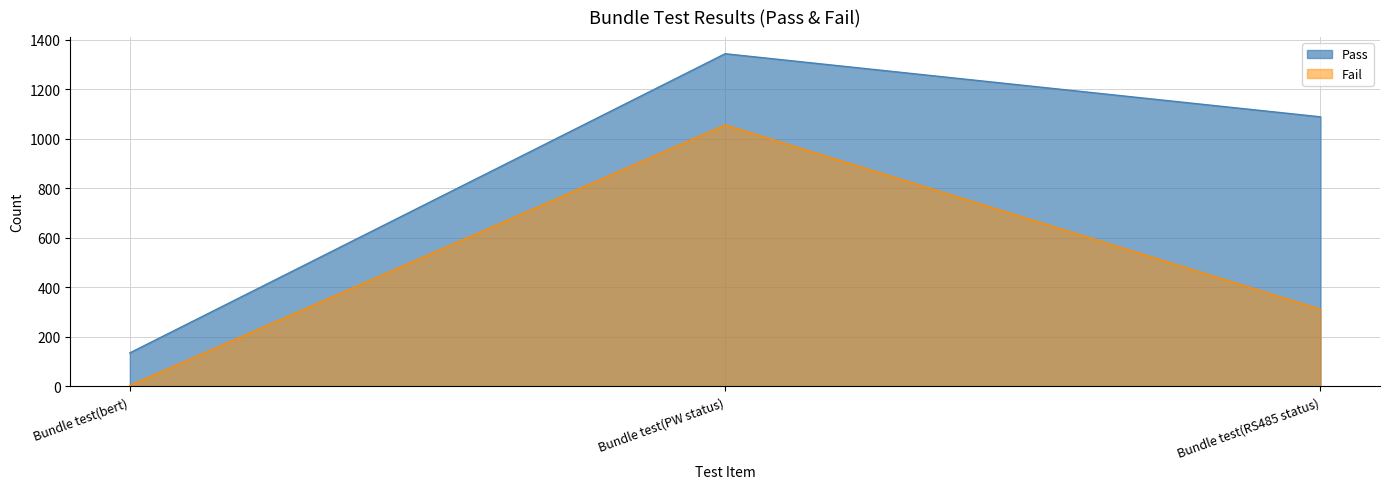

What position from the right is Bundle test(bert)?

3